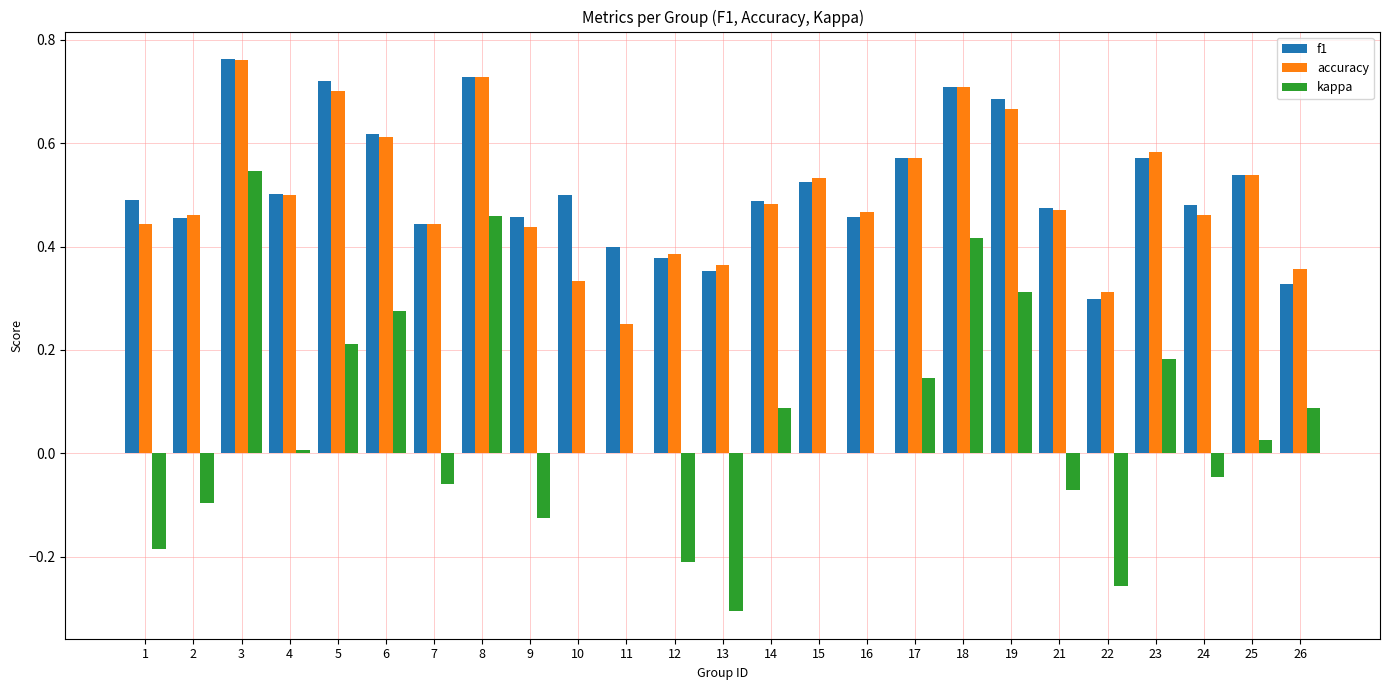

Which category has the highest value in the kappa series?

3